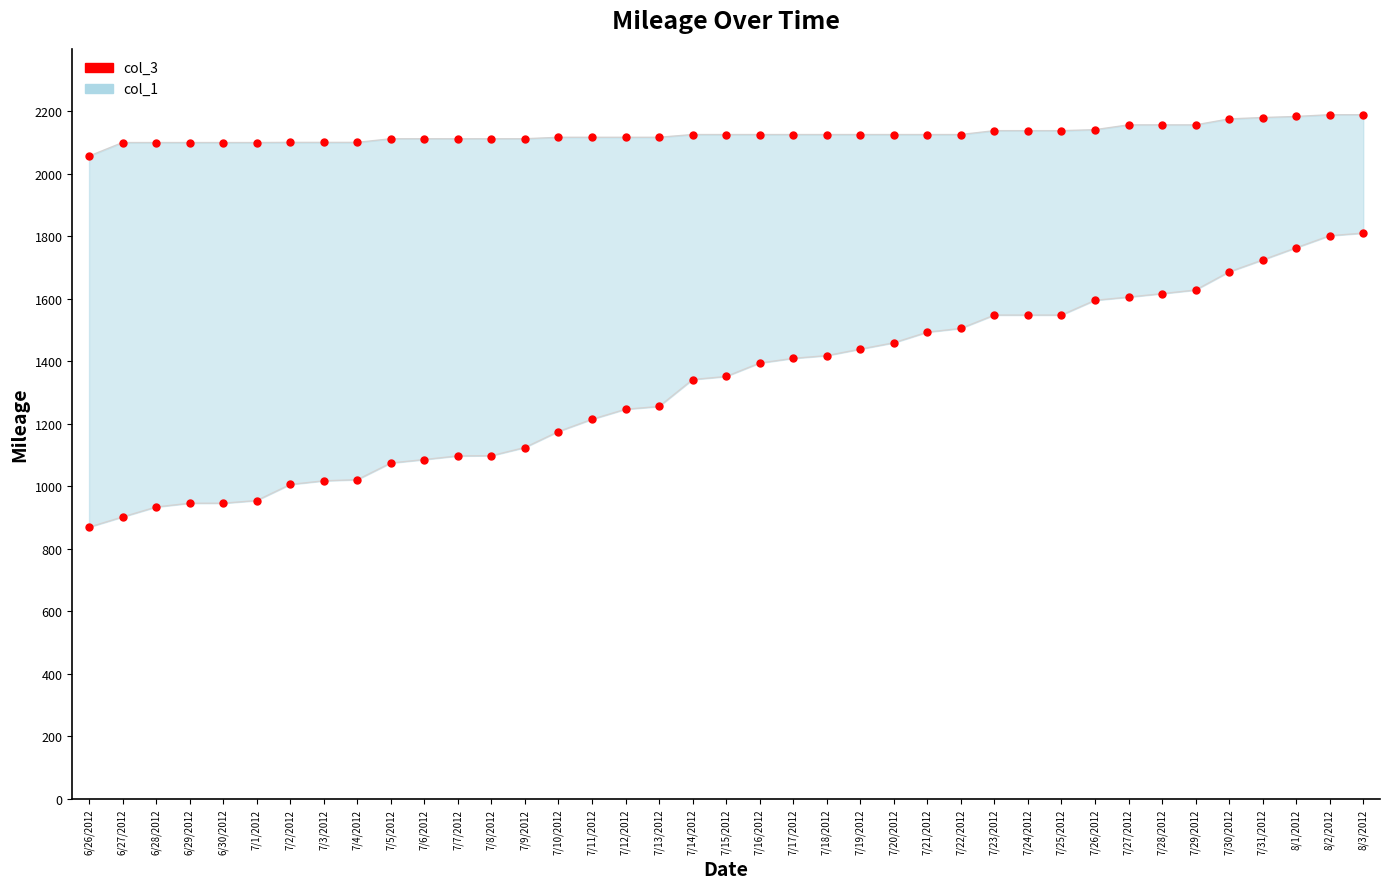

At which category is the sum across all series the highest?

8/3/2012